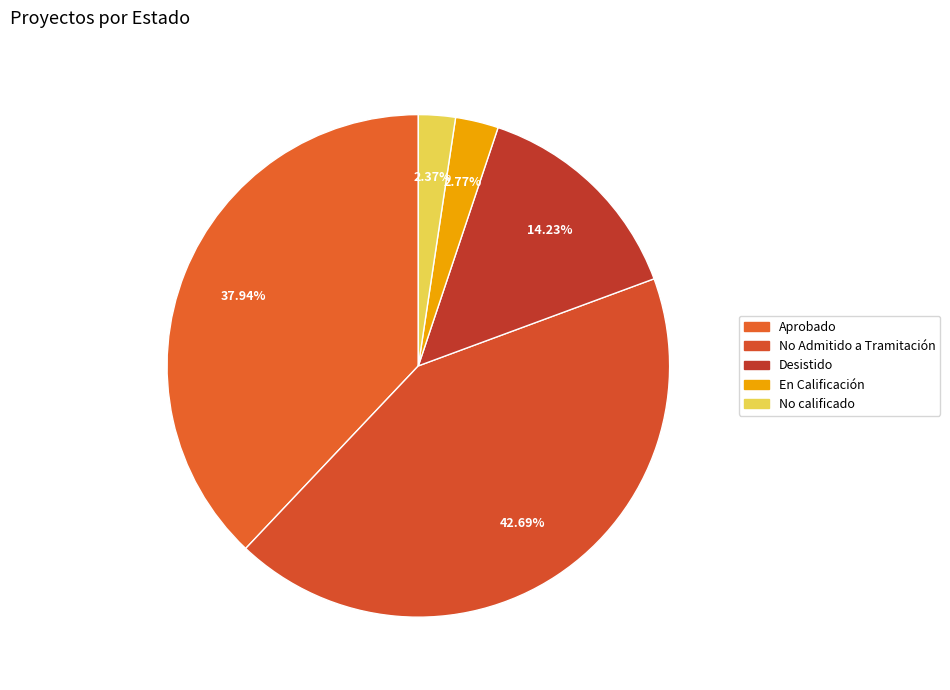

How many segments does this pie chart have?

5